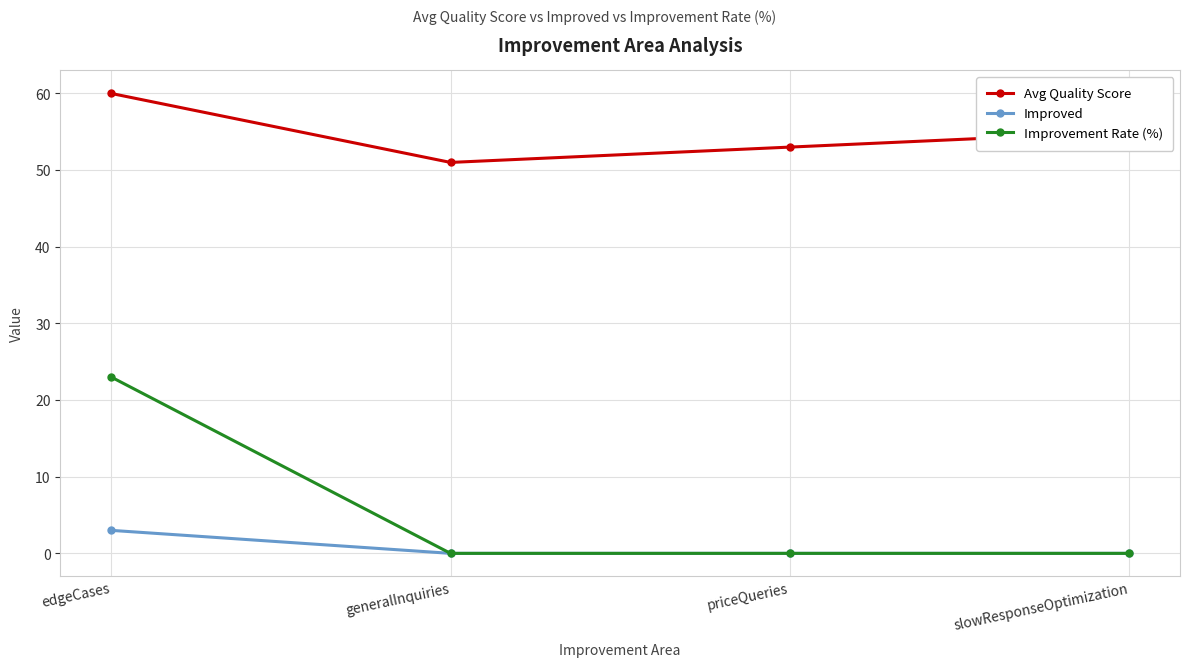

At which category is the sum across all series the highest?

edgeCases